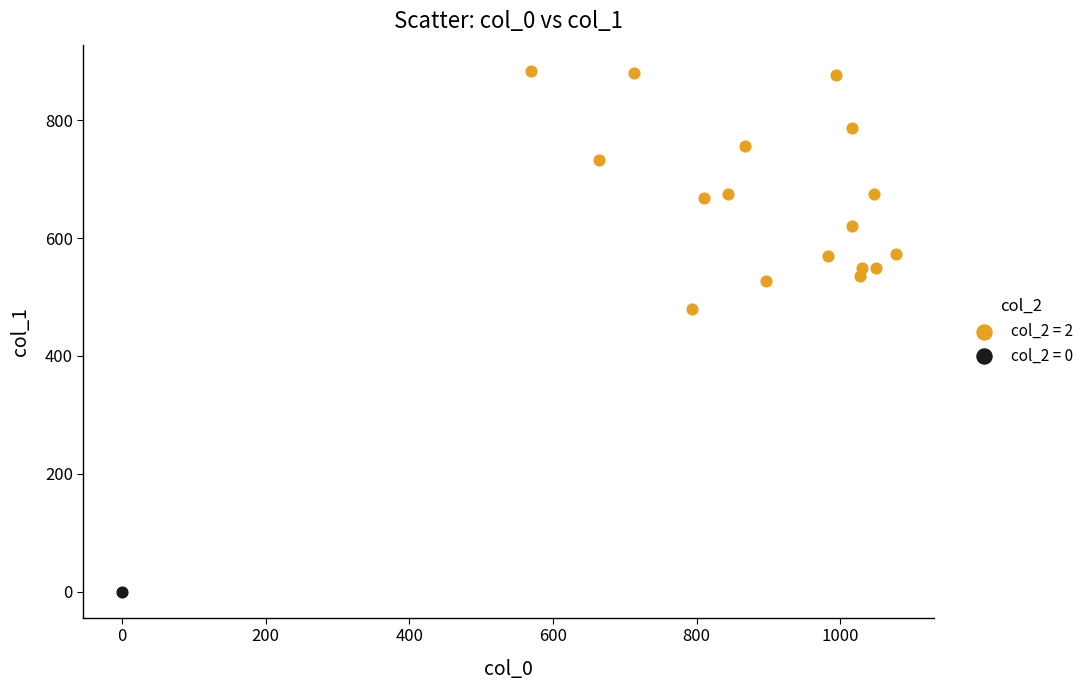

Which series reaches the maximum Y coordinate?

col_2 = 2